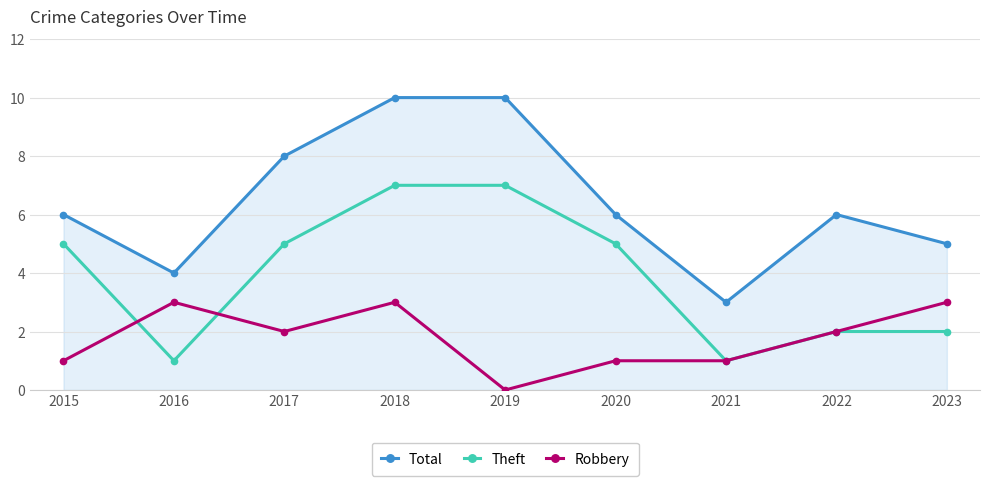

Is it true that Robbery equals 1 at 2023?

False